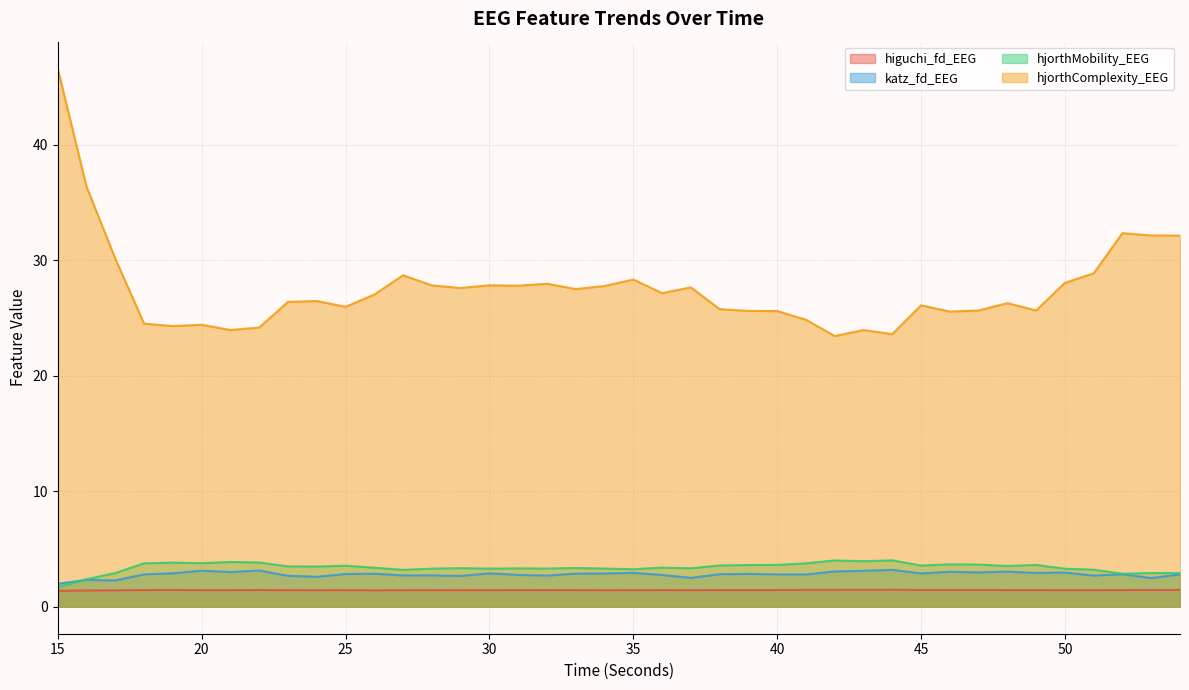

True or false: hjorthComplexity_EEG has a value of 11.1 at 37.

False